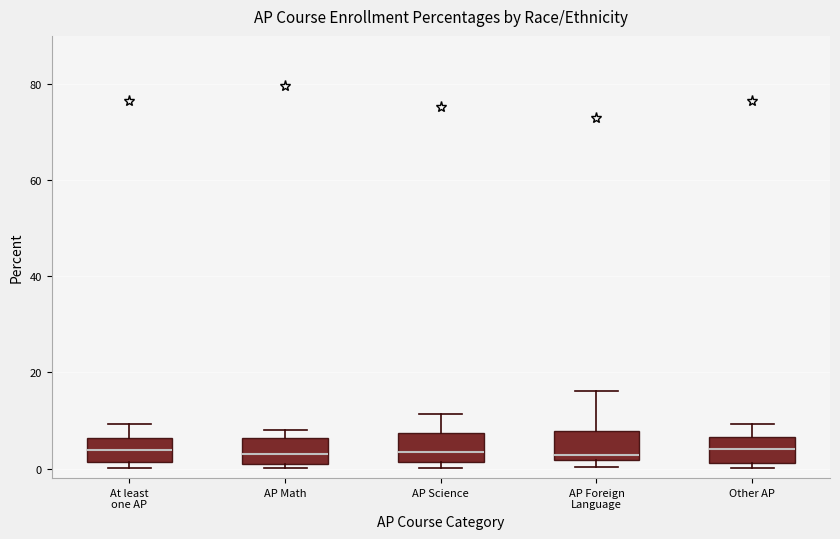

Where is the upper edge of the box for AP Math on the y-axis? The values are not printed on the chart, so give them approximately, as read against the axis.

6